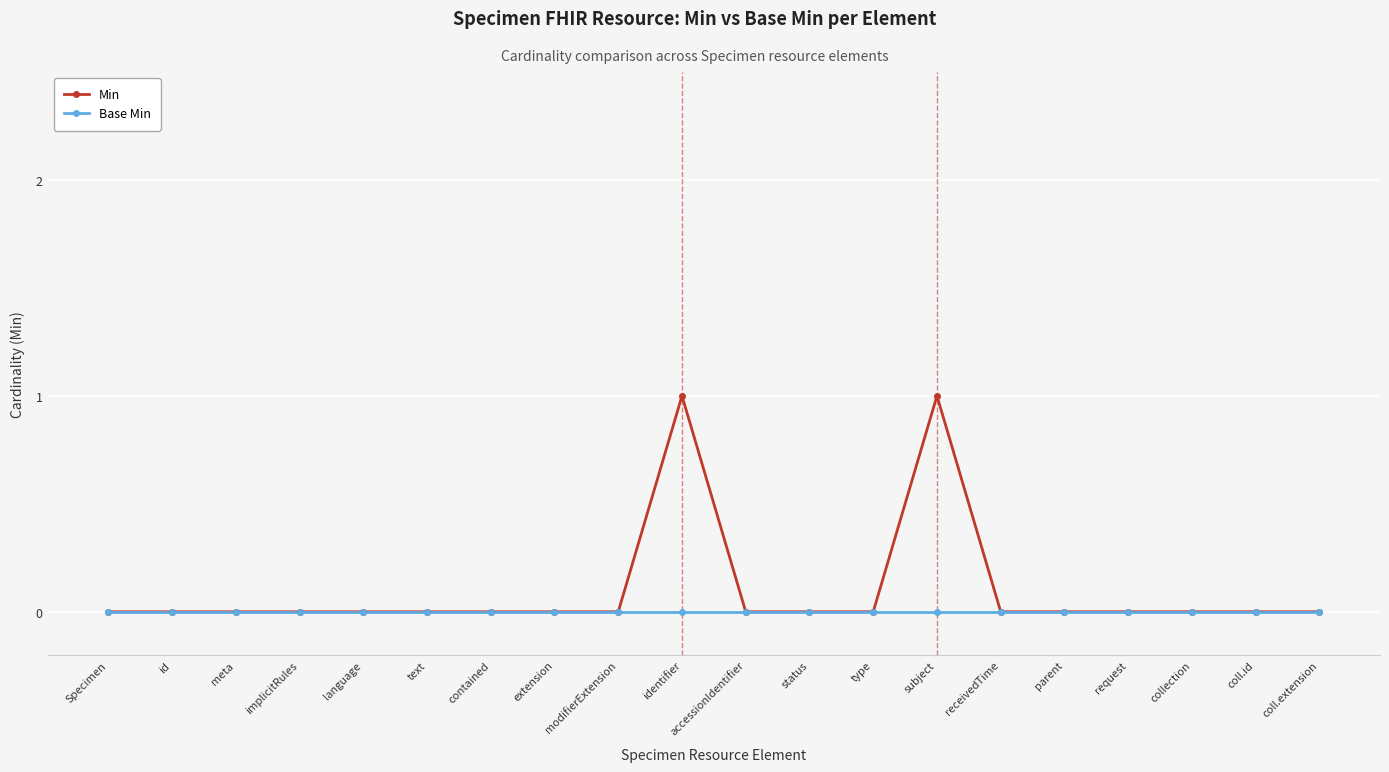

What is the label of the 13th point from the left?

type